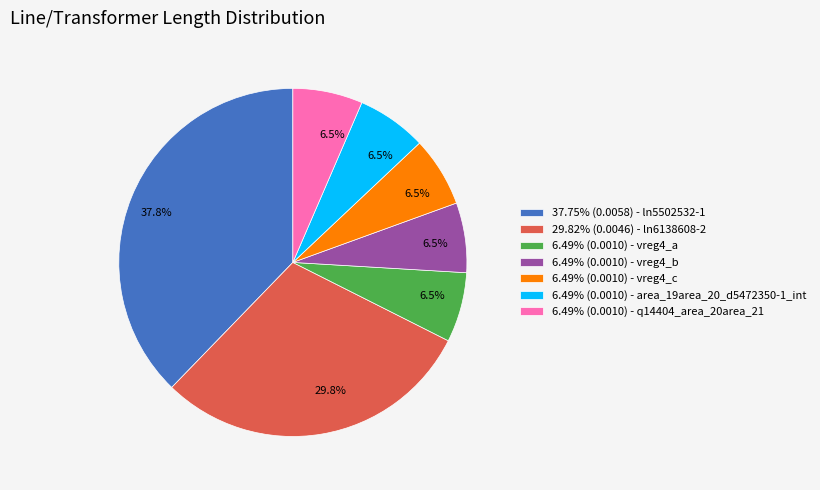

How many slices are in this pie chart?

7